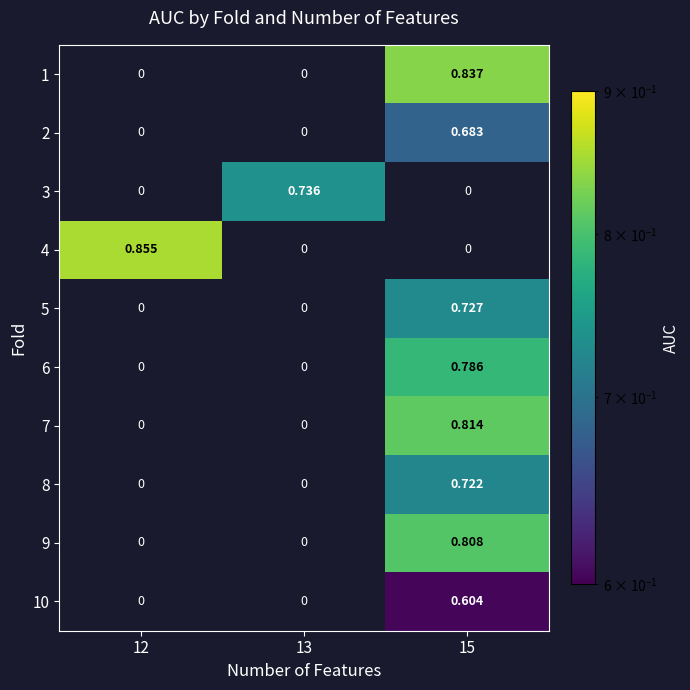

List the labels in order of 7 value, smallest first.

12, 13, 15